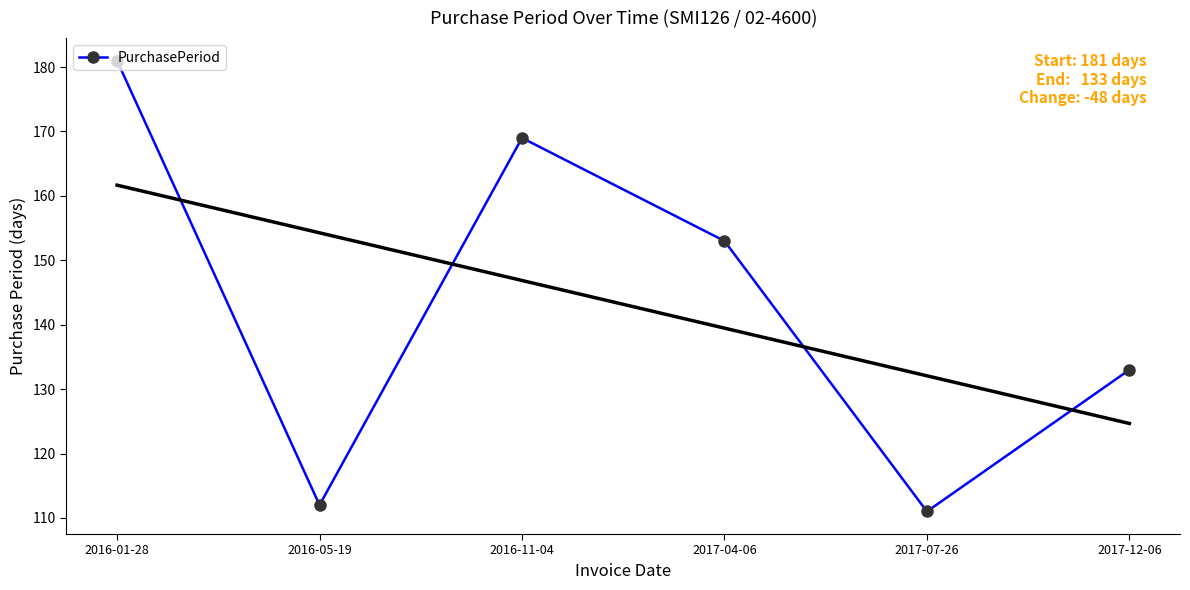

Reading right to left, extract all data points from this chart.

2017-12-06=133	2017-07-26=111	2017-04-06=153	2016-11-04=169	2016-05-19=112	2016-01-28=181